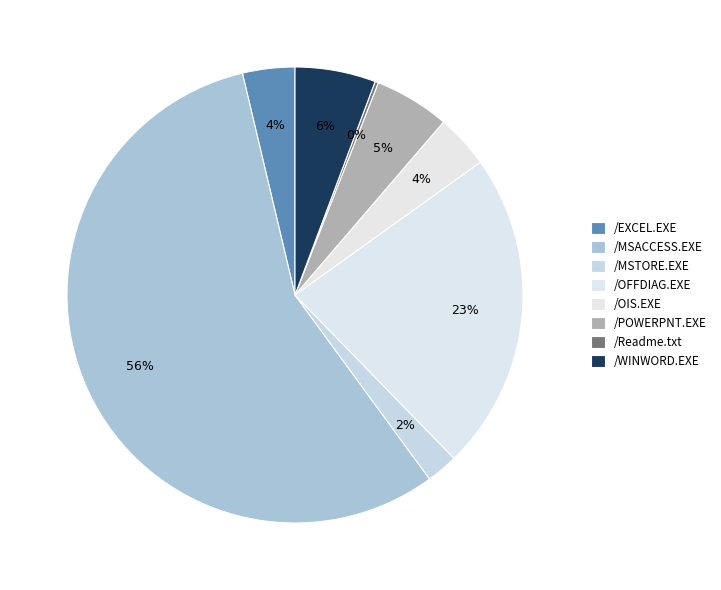

Does /MSACCESS.EXE represent more than half of the total?

Yes